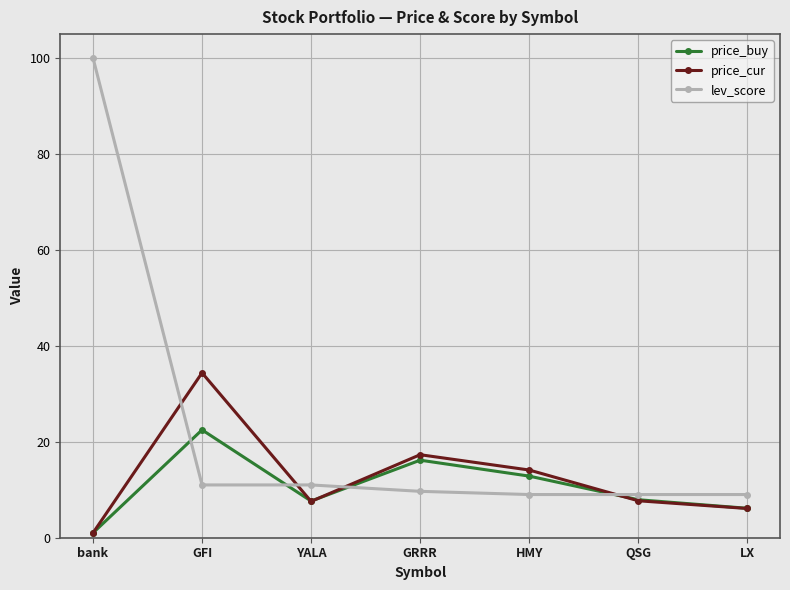

What is the value of the price_buy point at the 5th from the left?

12.8